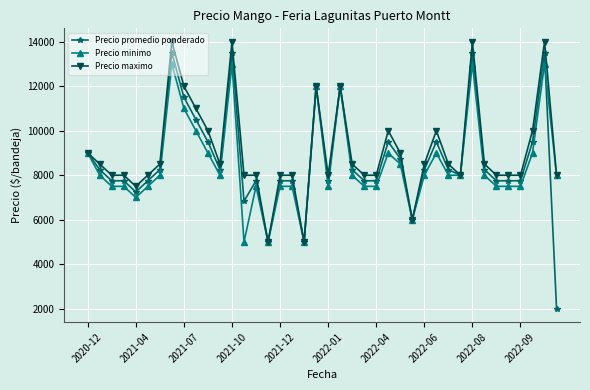

Does the chart have visible grid lines?

Yes